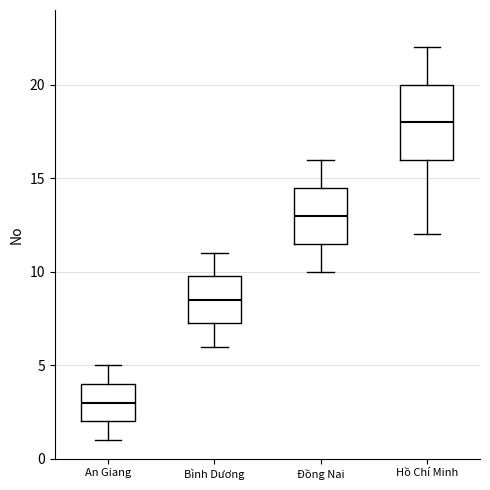

Reading left to right, read every box against the y-axis: the position of its median line, the range the box covers, and the ends of its whiskers. The values are not printed on the chart, so give them approximately, as read against the axis.

An Giang: median 3.0, box 2.0 to 4.0, whiskers 1.0 to 5.0
Bình Dương: median 8.5, box 7.5 to 10.0, whiskers 6.0 to 11.0
Đồng Nai: median 13.0, box 11.5 to 14.5, whiskers 10.0 to 16.0
Hồ Chí Minh: median 18.0, box 16.0 to 20.0, whiskers 12.0 to 22.0